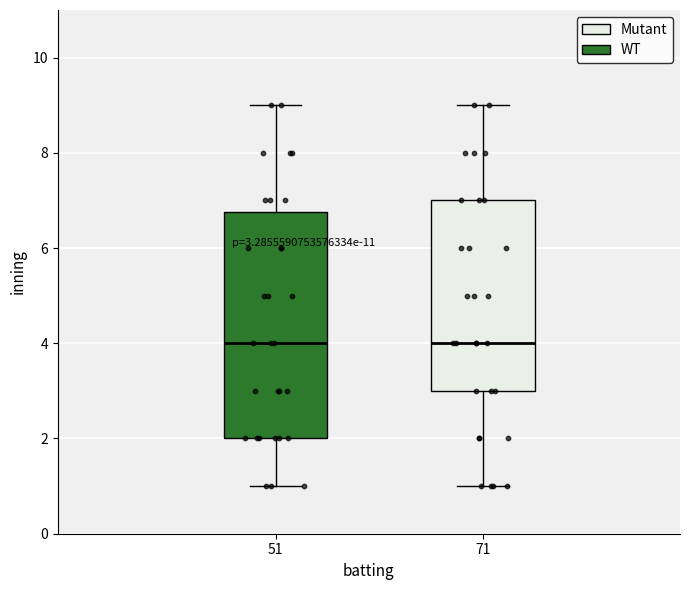

Which box is the tallest, from its lower edge to its upper edge?

51